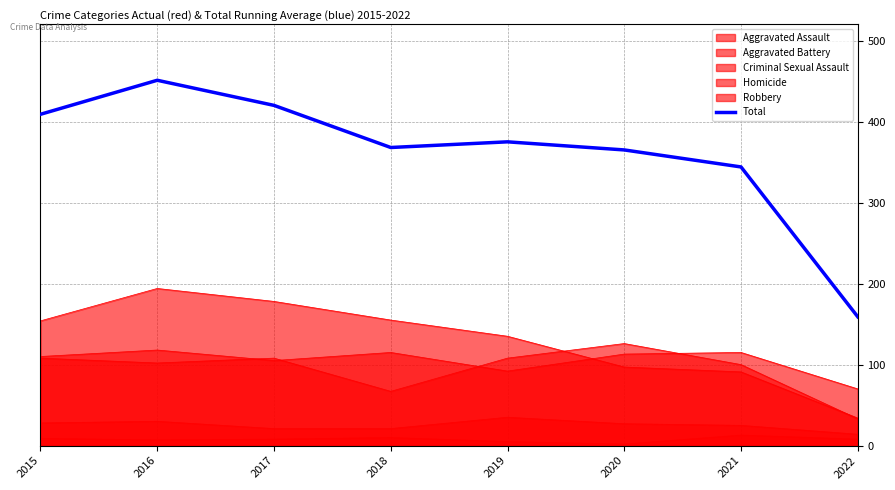

Is it true that the value at 2022 is 253?

False